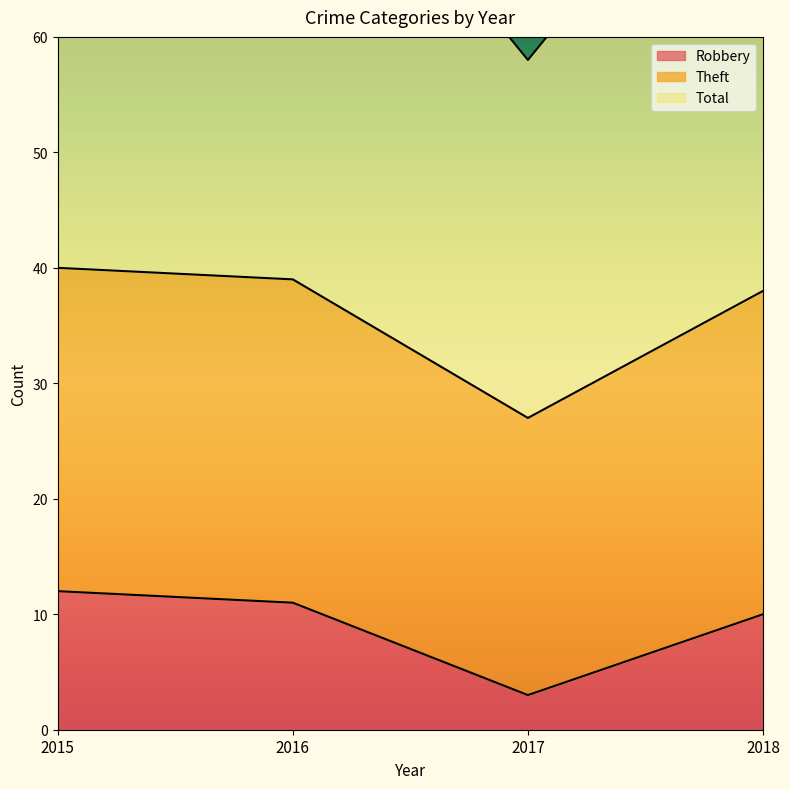

Which category has the lowest value in the Robbery series?

2017